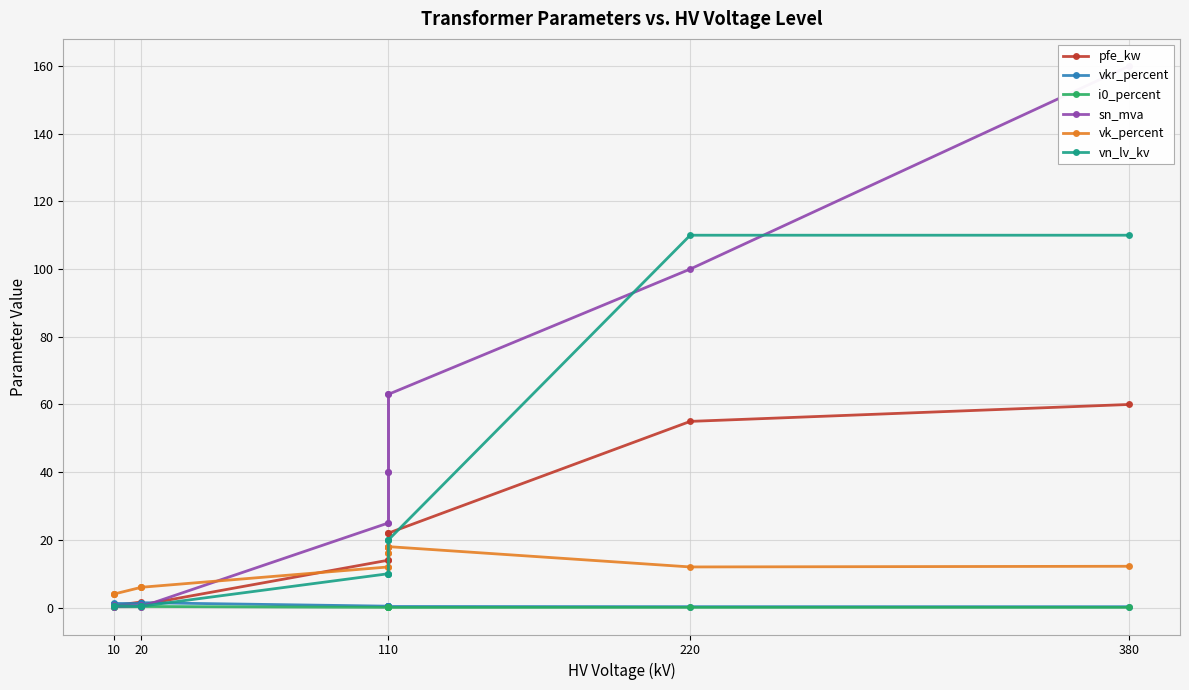

Is this an area chart (filled region under the line)?

No